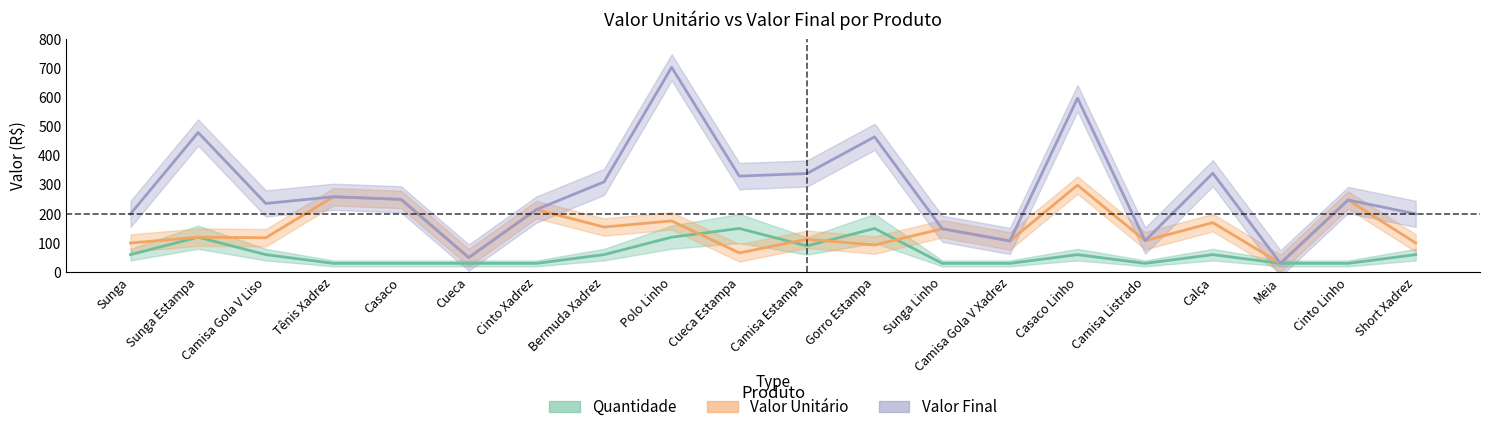

How many interior local valleys does the Quantidade series have?

2